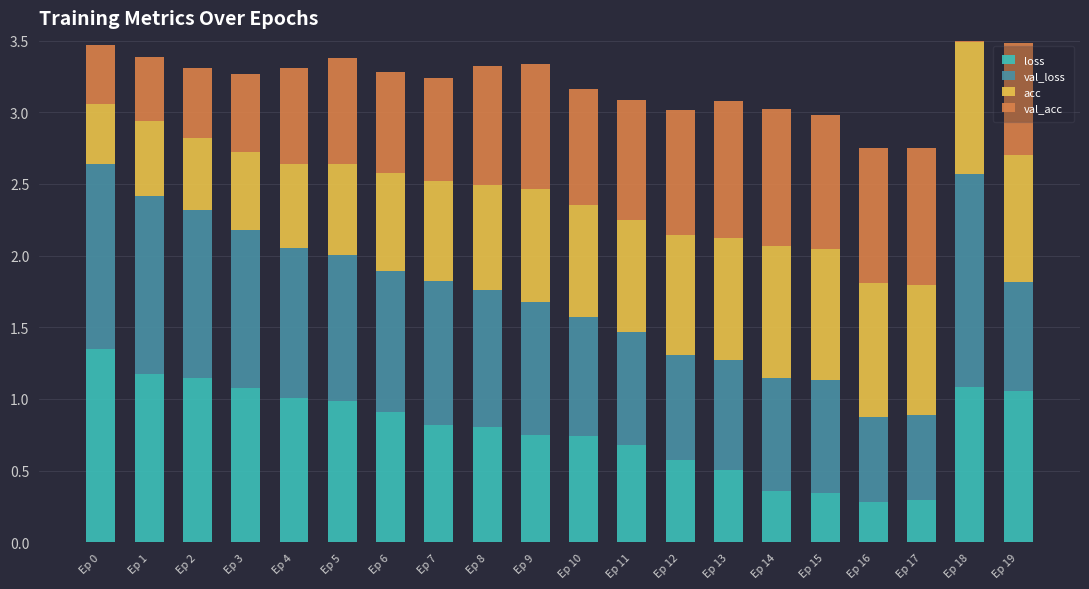

What is the maximum value for val_loss?

1.5